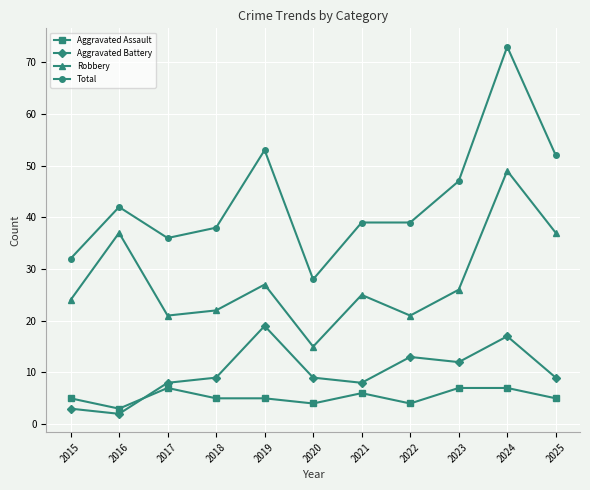

Reading left to right, extract all data points from this chart.

Aggravated Assault: 5	3	7	5	5	4	6	4	7	7	5
Aggravated Battery: 3	2	8	9	19	9	8	13	12	17	9
Robbery: 24	37	21	22	27	15	25	21	26	49	37
Total: 32	42	36	38	53	28	39	39	47	73	52